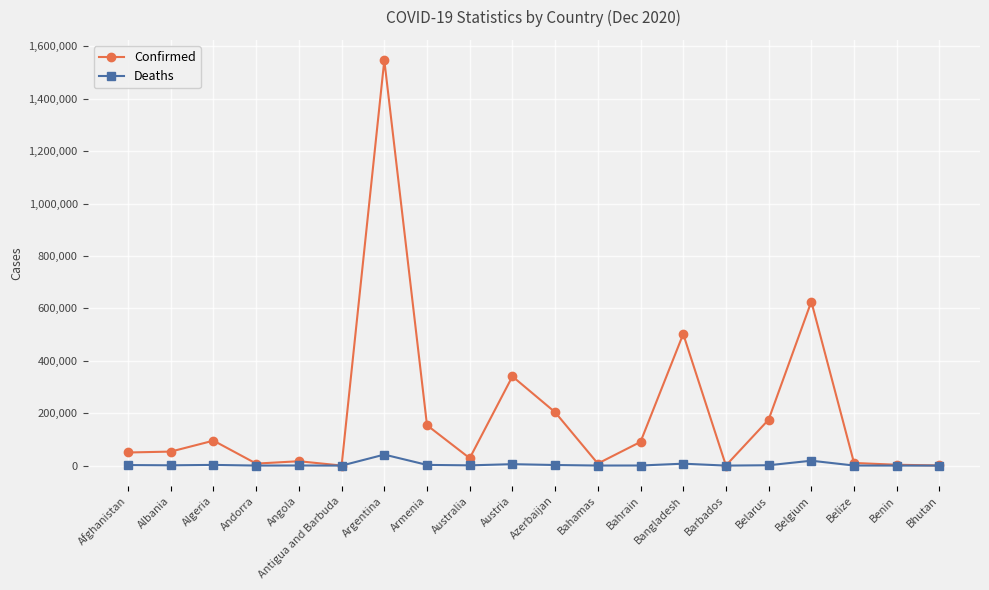

List the series in order of their peak value, lowest first.

Deaths, Confirmed